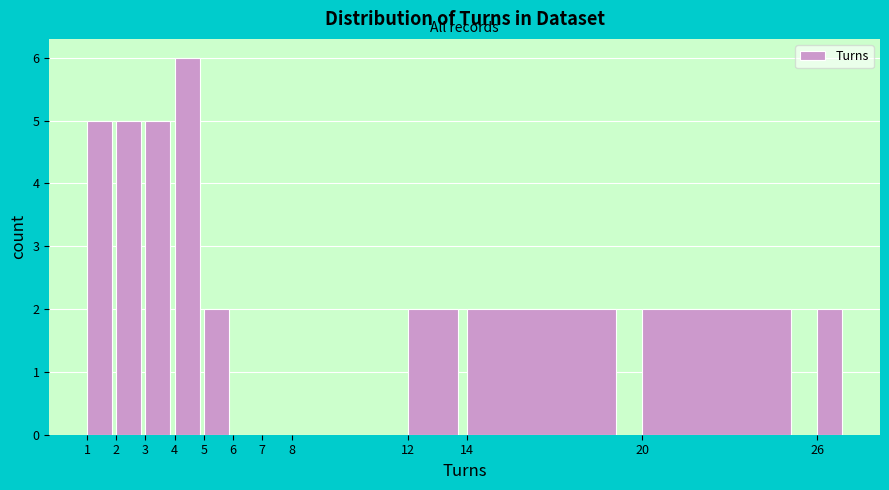

What is the height of the bar covering 26 to 27 on the x-axis? The values are not printed on the chart, so give them approximately, as read against the axis.

2